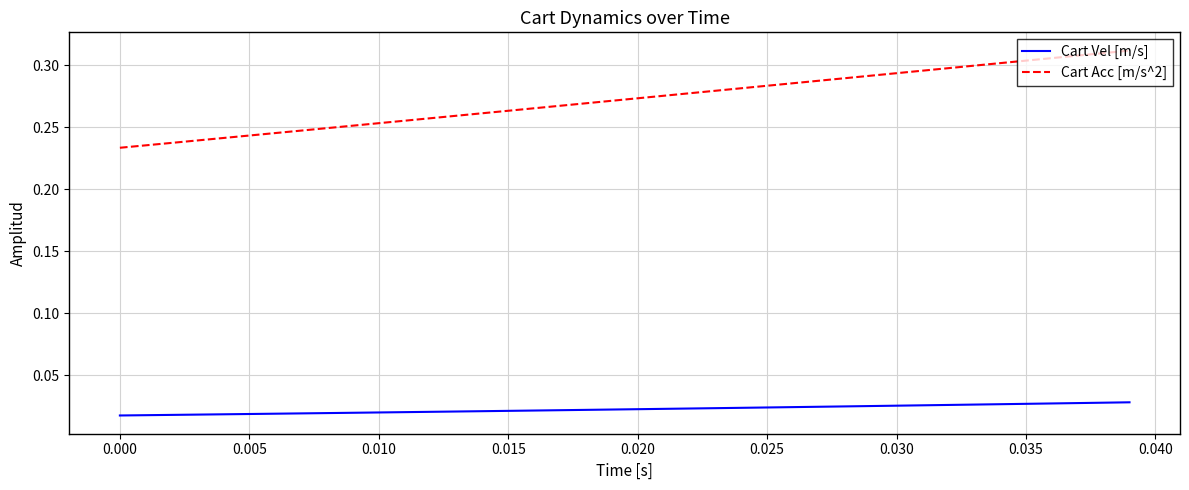

Which series has the largest range (max minus min)?

Cart Acc [m/s^2]